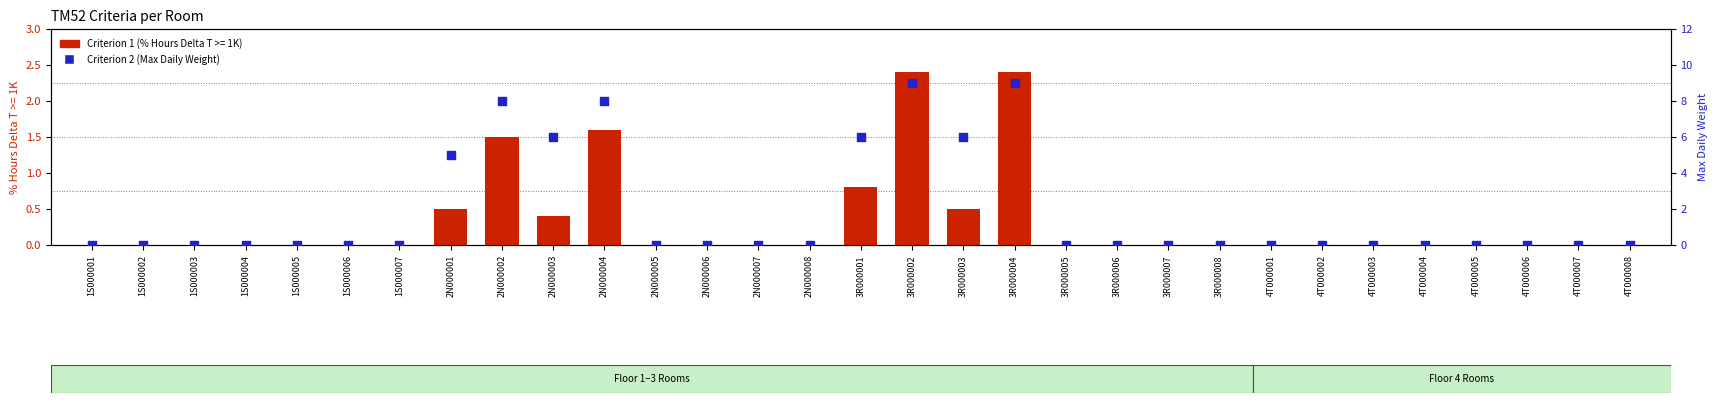

What is the change in value from 1S000001 to 3R000004?

+9